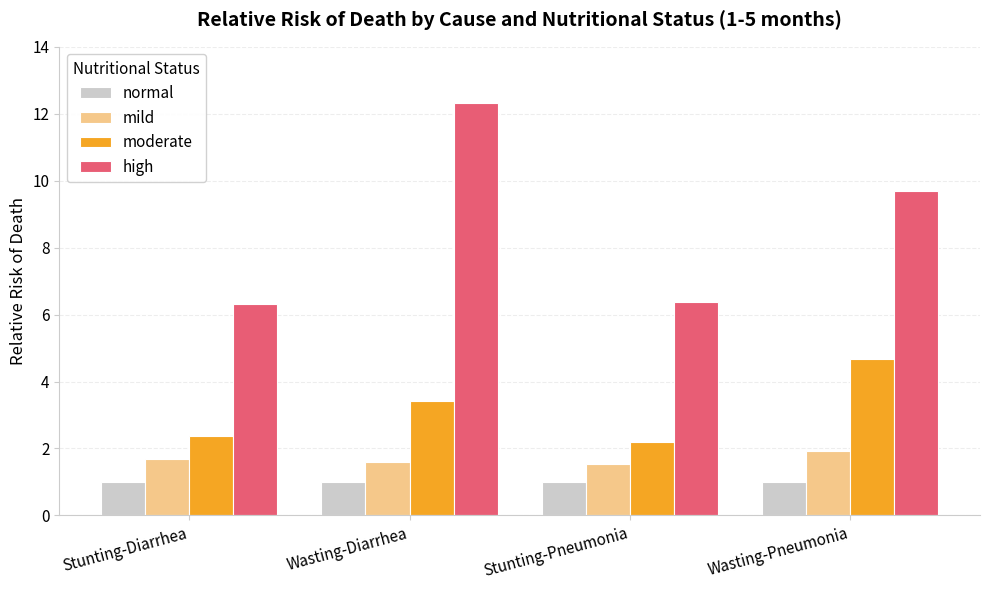

How many bars are there in total?

16